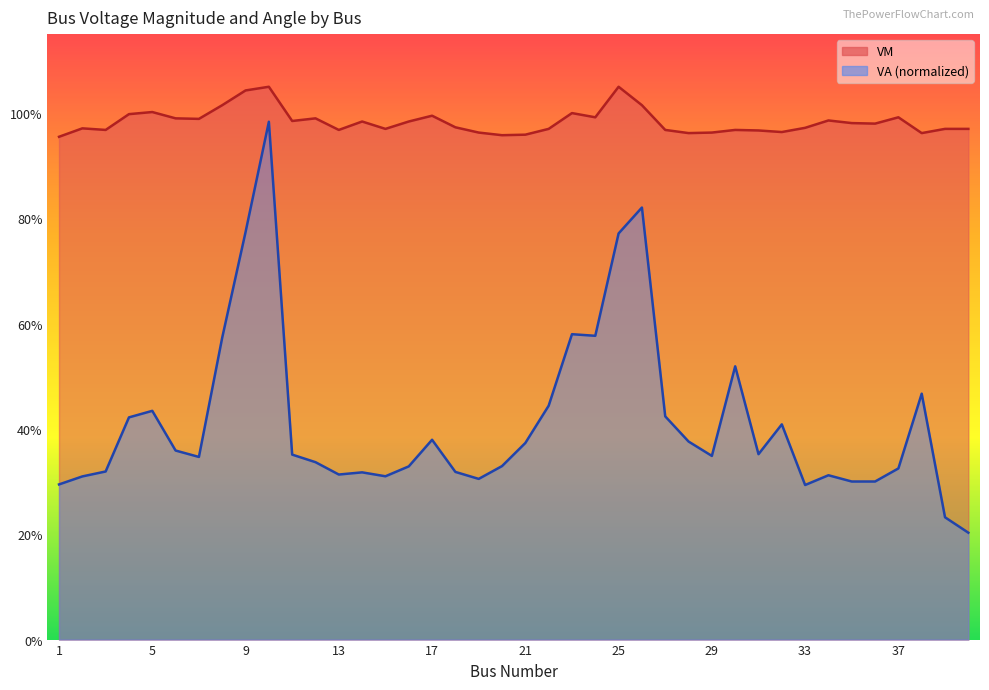

At which category does the chart reach its minimum across all series?

40